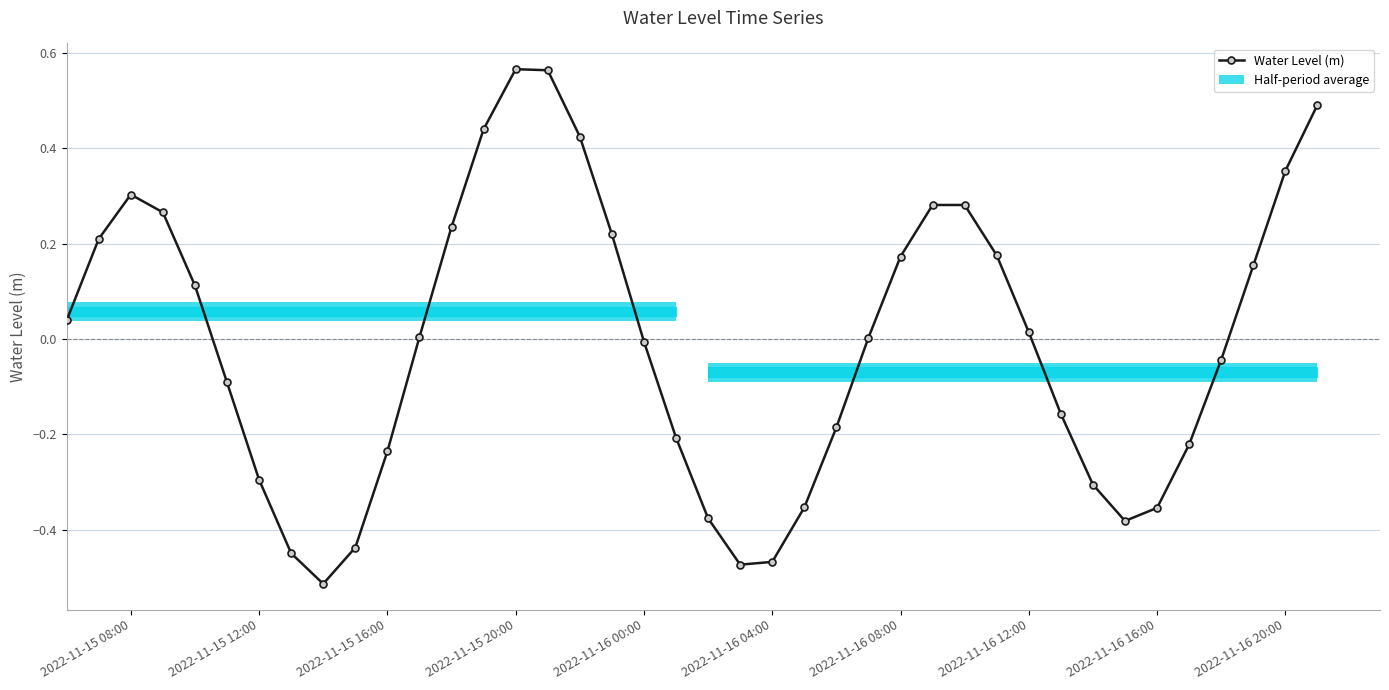

How many values are below 0?

19